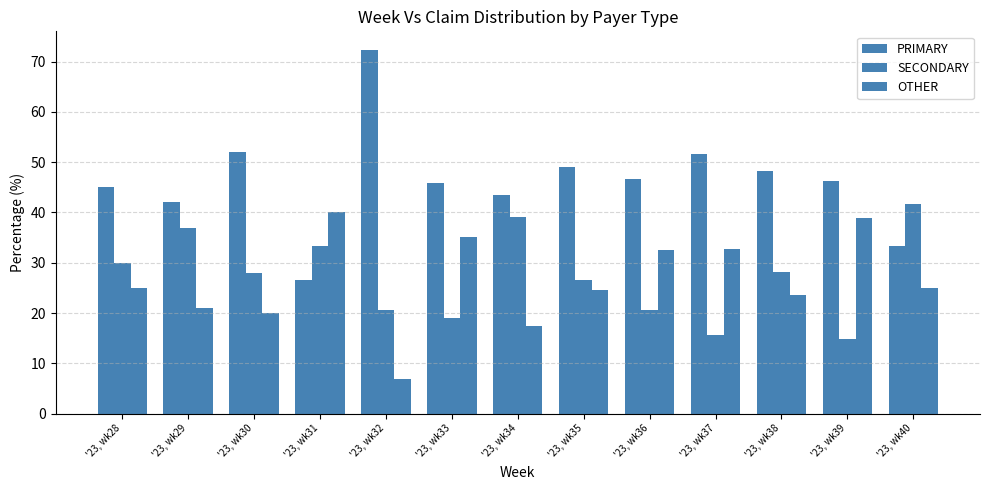

What is the average value of the OTHER series?

26.4